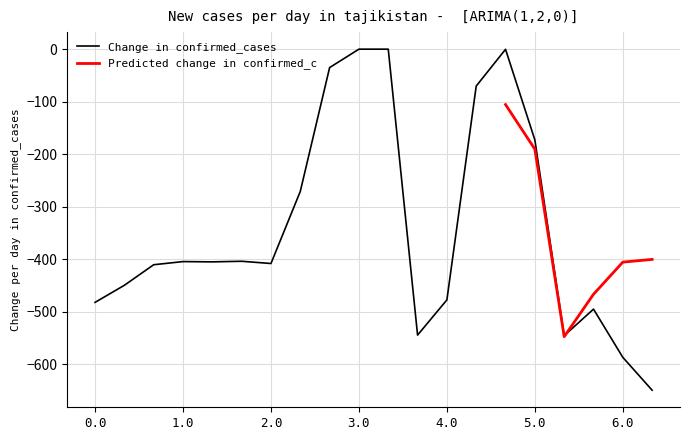

Is it true that the value at 3.0 is 0.0?

True